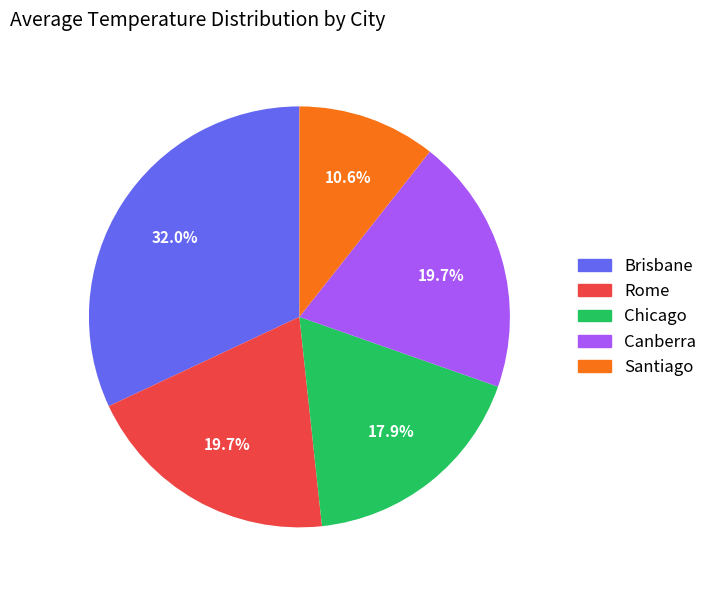

Which slice is the smallest?

Santiago